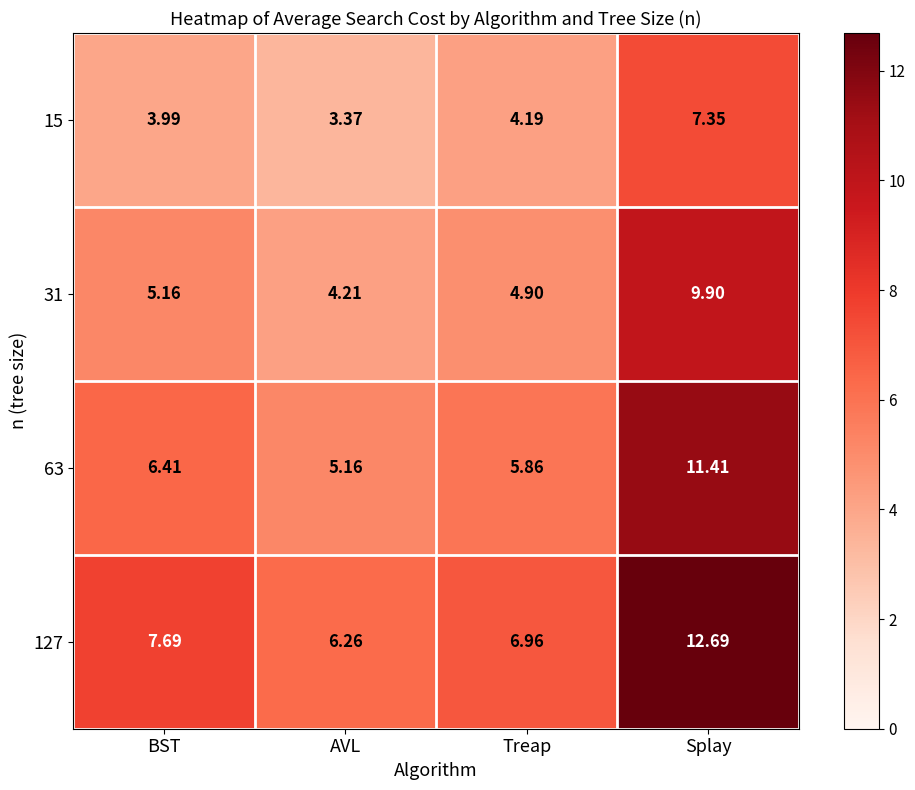

How many data points does each series have?

4